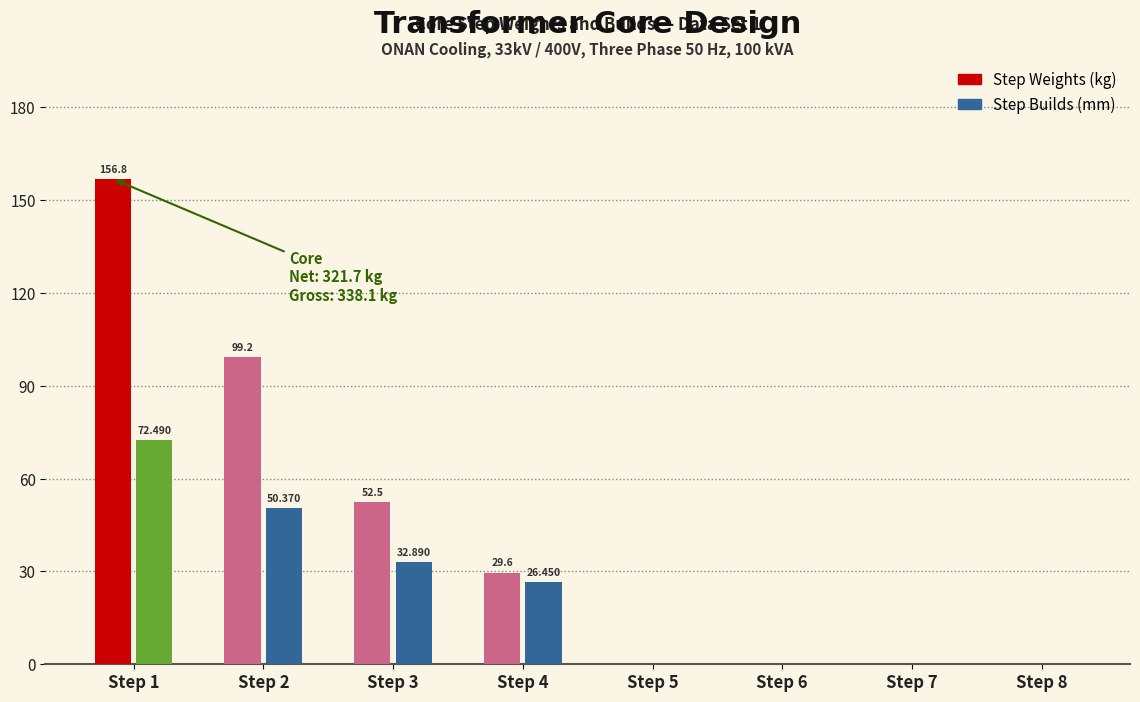

Between Step 4 and Step 5, which series saw the biggest shift?

Step Weights (kg)